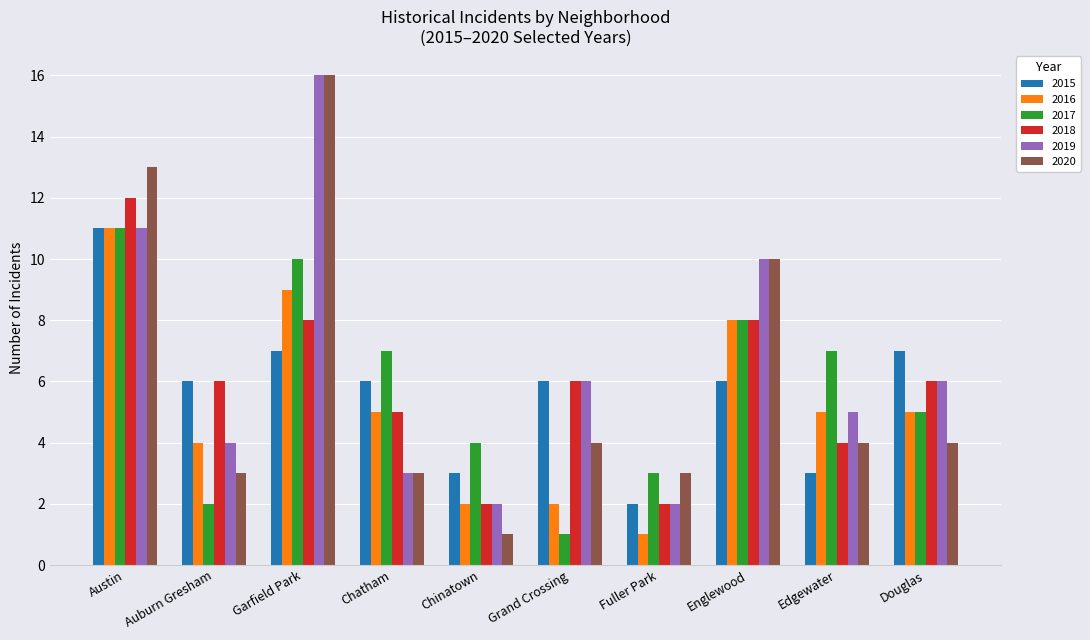

What position from the left is Chinatown?

5